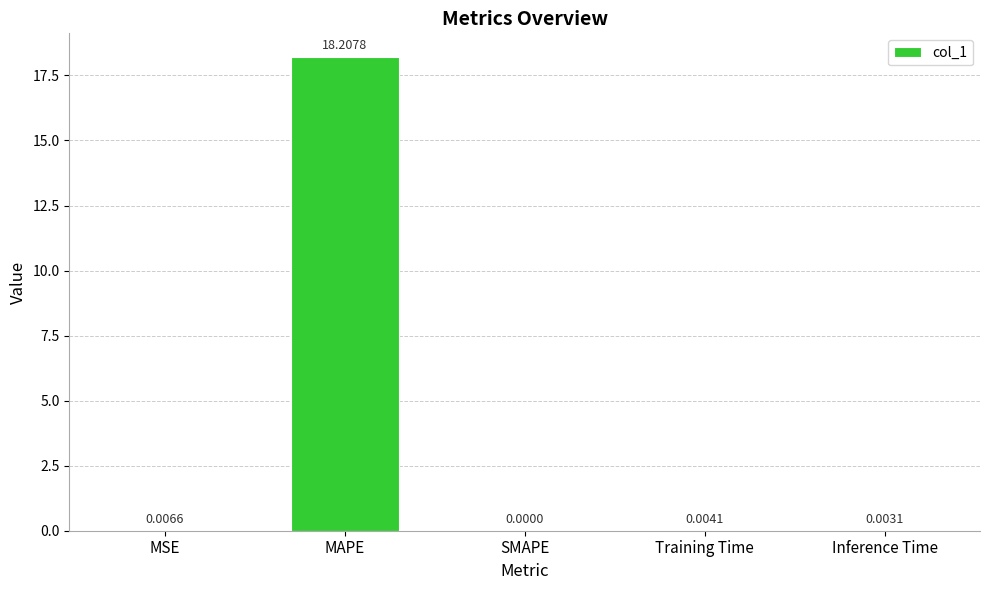

Is it true that the value at MAPE is 18.2?

True